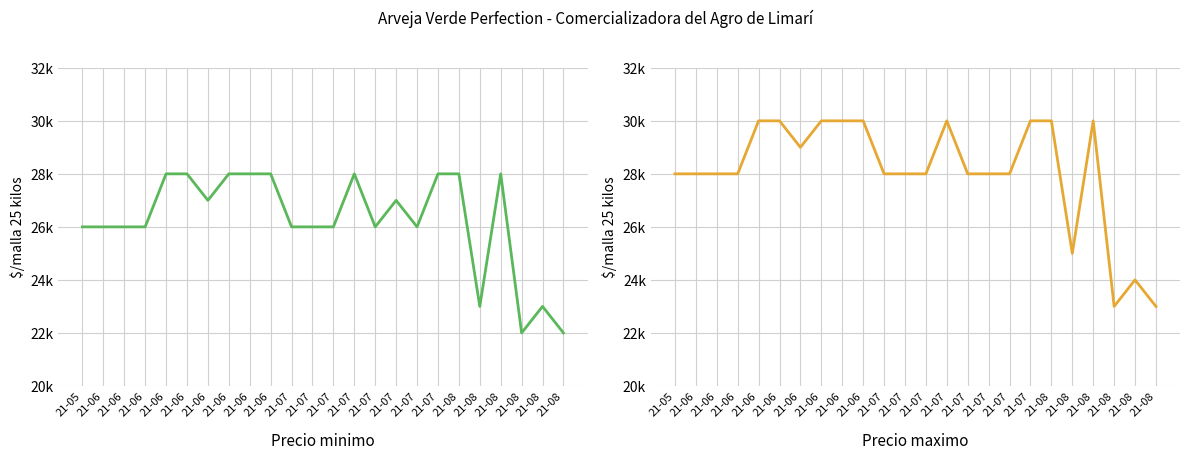

How many interior local valleys does the Precio minimo series have?

5